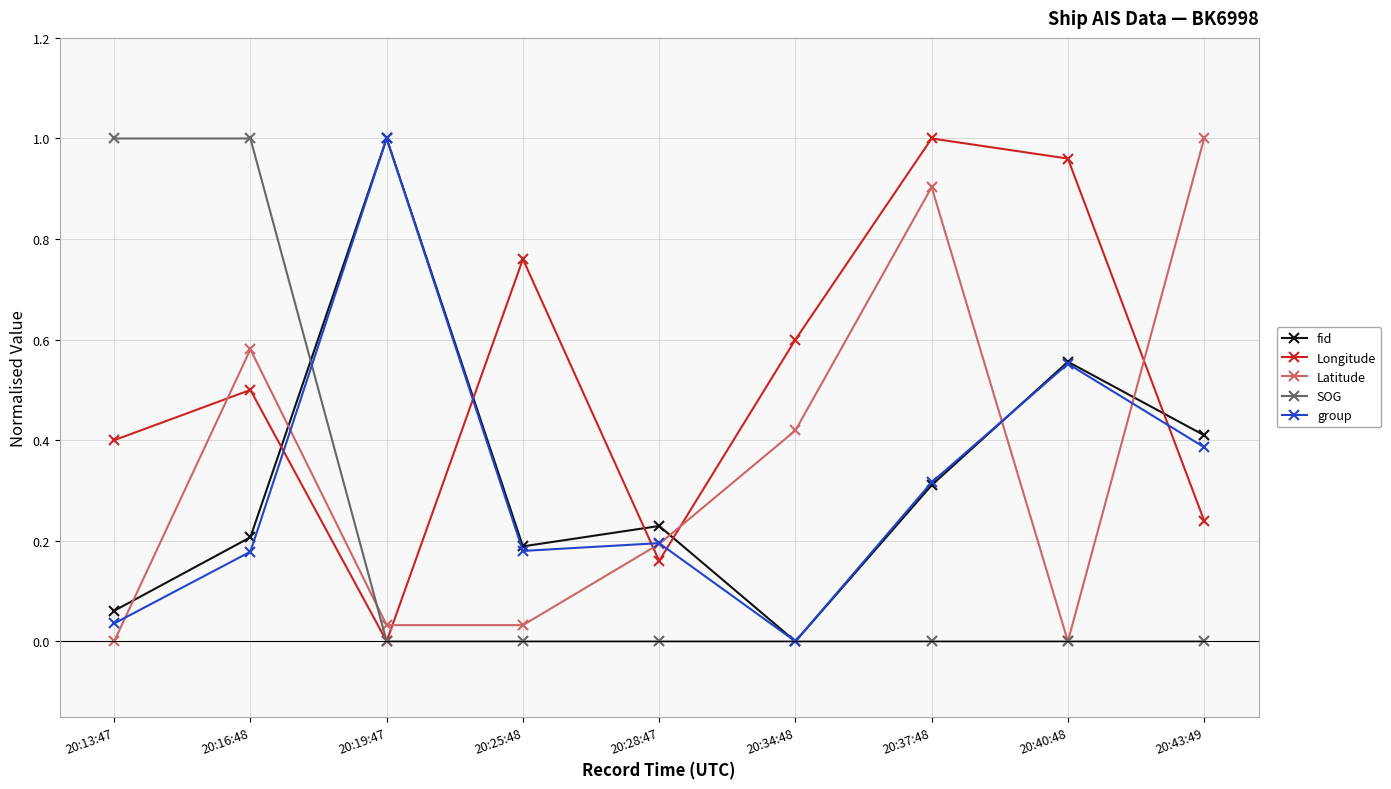

How many distinct data groups are displayed?

5